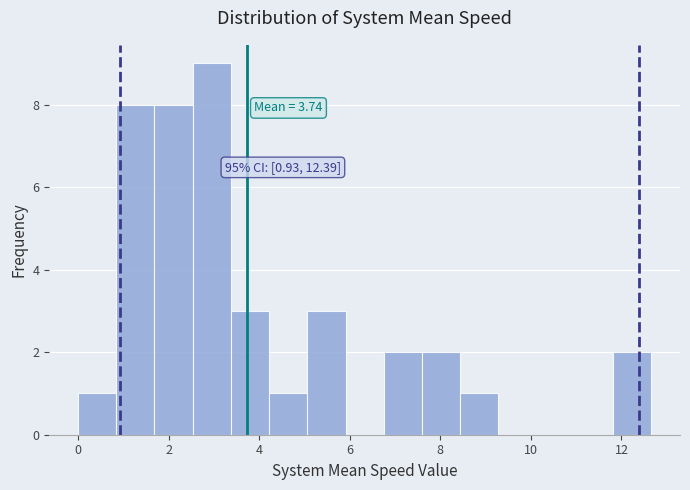

Which range on the x-axis has the tallest bar?

2.6 to 3.4